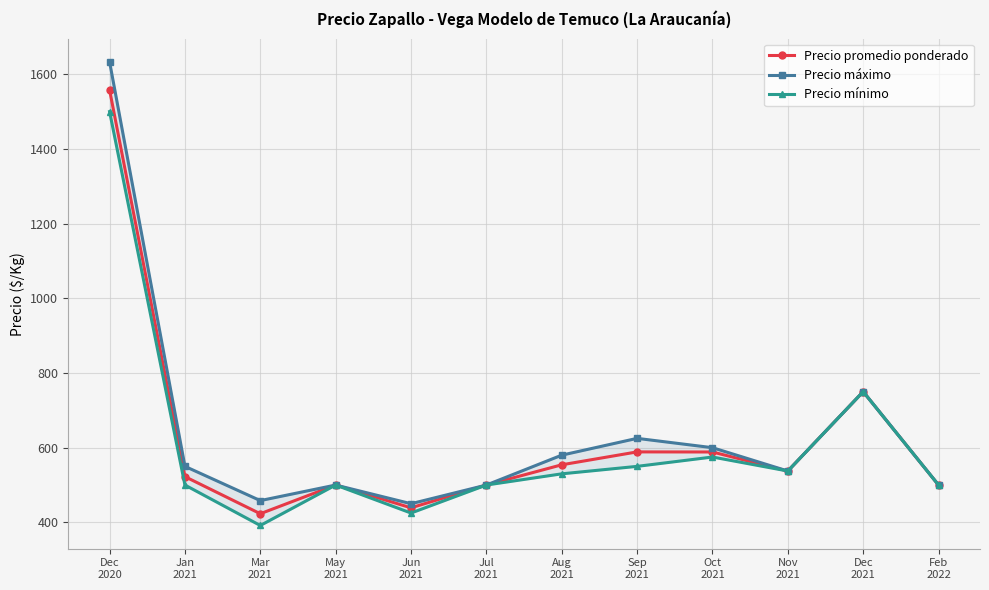

How many values in the Precio máximo series are below 550?

6